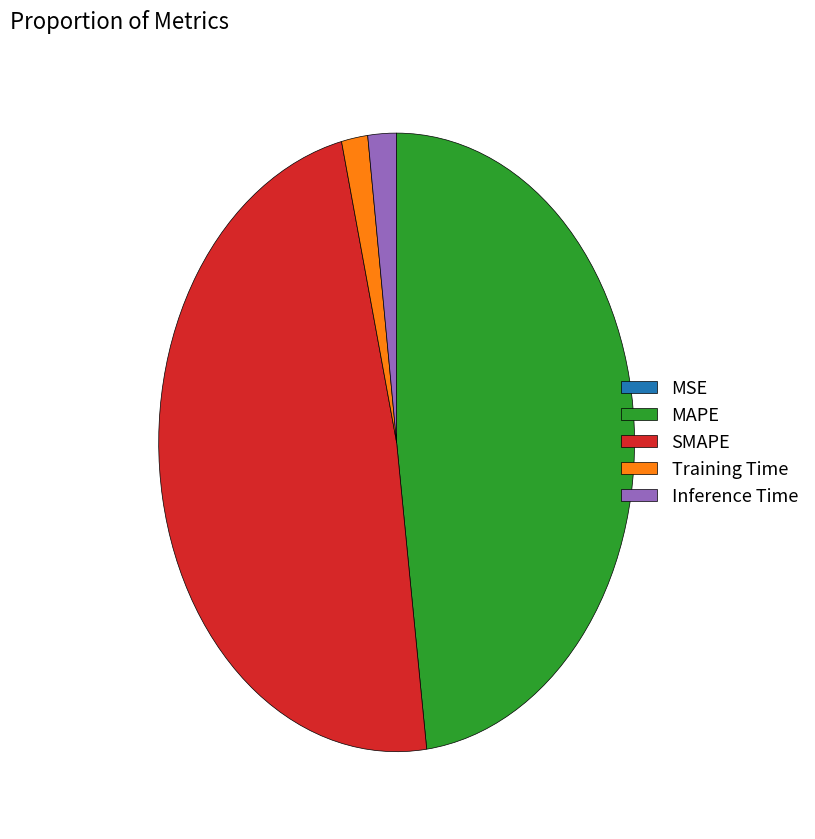

The Inference Time slice represents 2% of the pie. True or false?

True